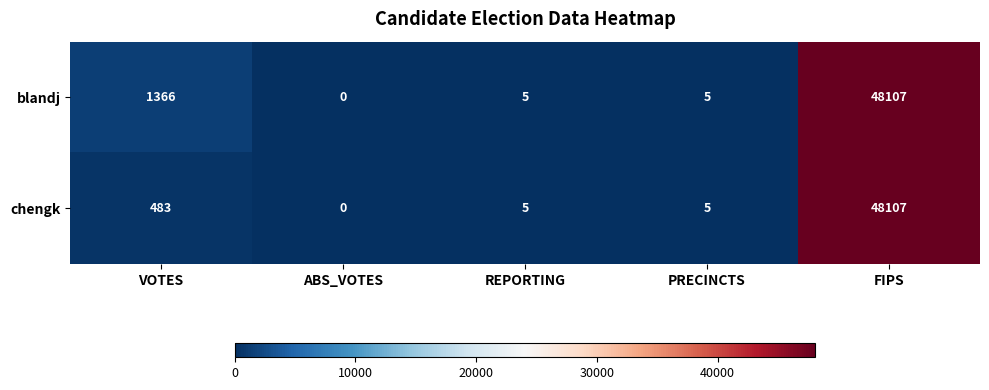

What is the average value of the blandj series?

9897